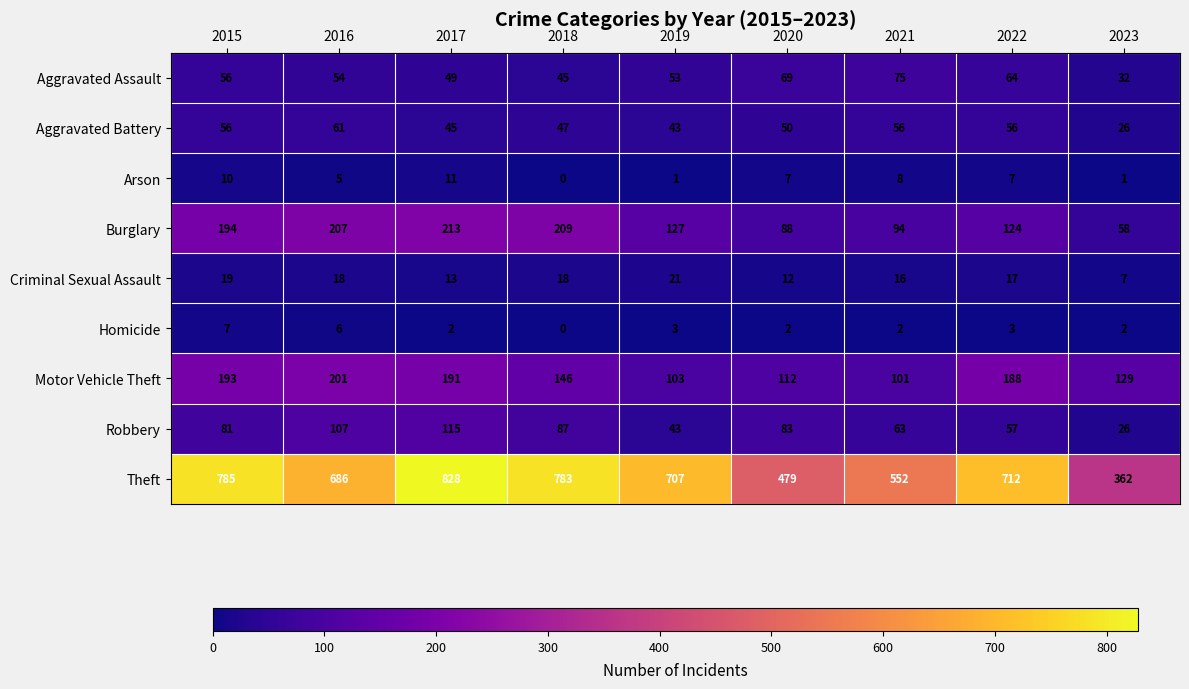

Is the value of Theft at 2016 greater than the value of Burglary at 2018?

Yes